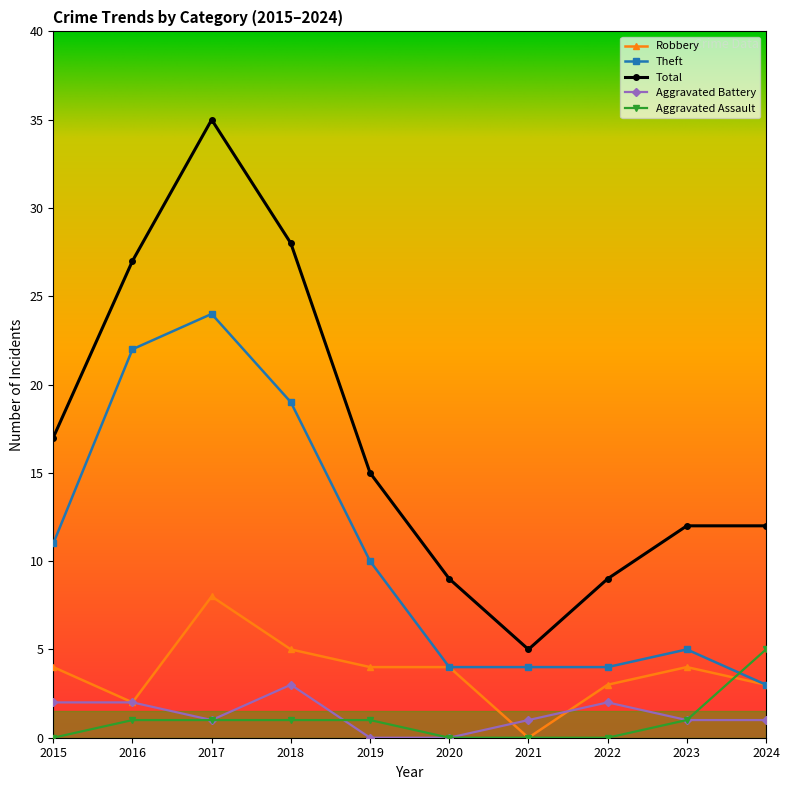

True or false: Aggravated Assault has a value of 0 at 2020.

True